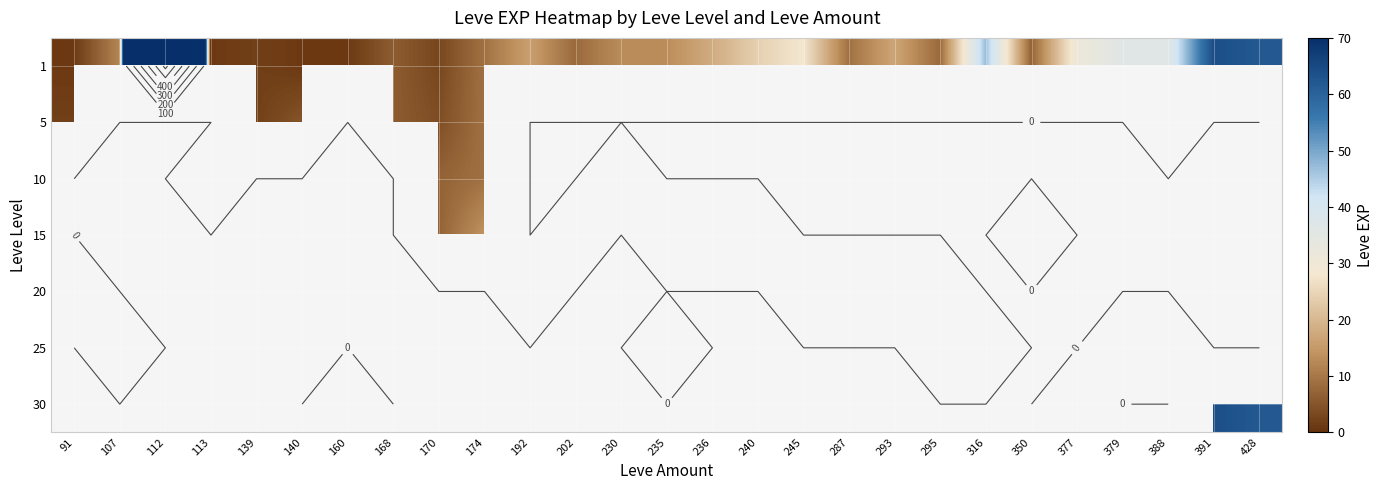

The 1 series shows 9.0 at 287. True or false?

True